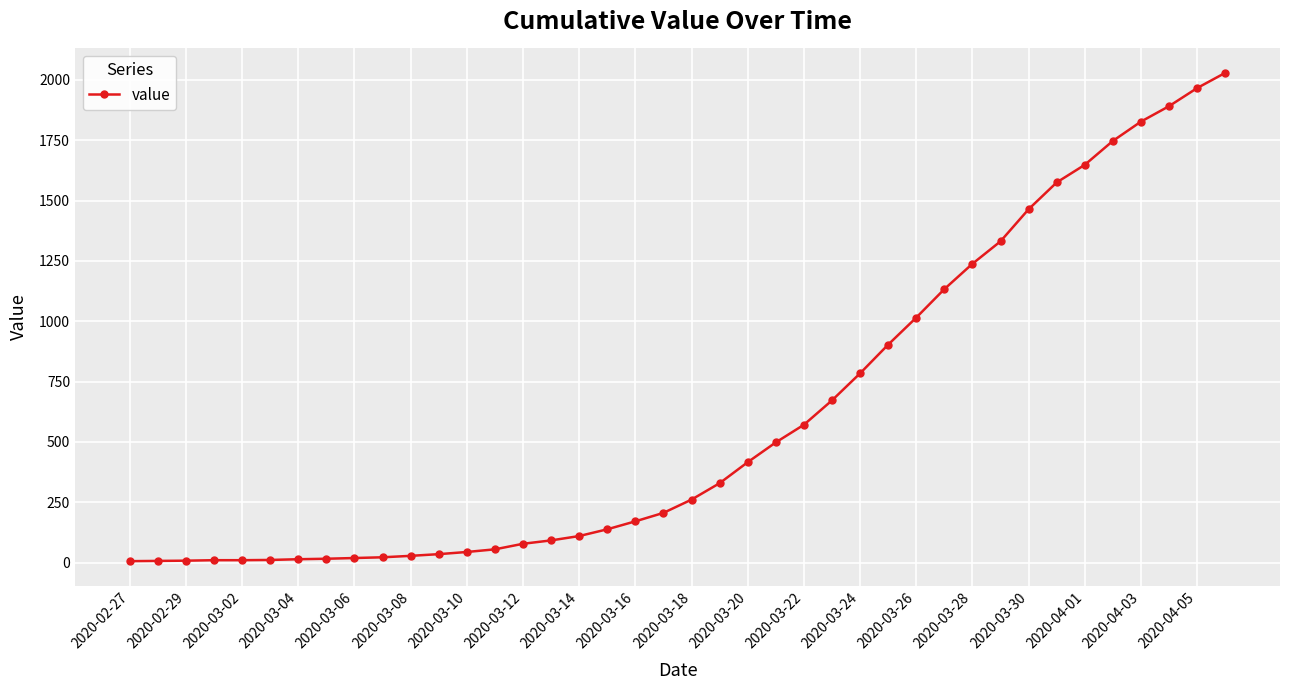

What is the difference between the maximum and second lowest values?

2022